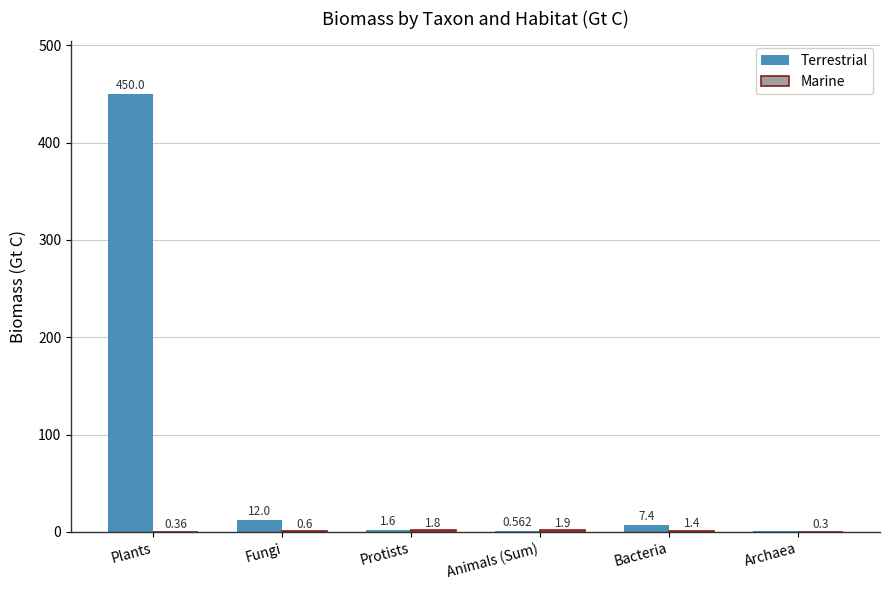

Count the number of data series in this chart.

2